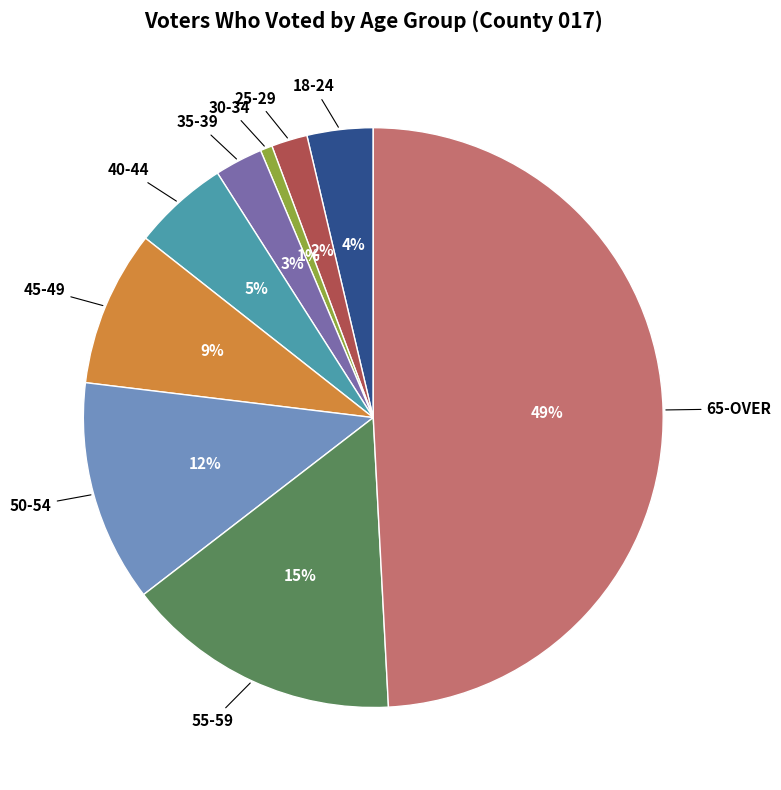

To the nearest percent, what is the difference between the largest and smallest slice percentages?

48%